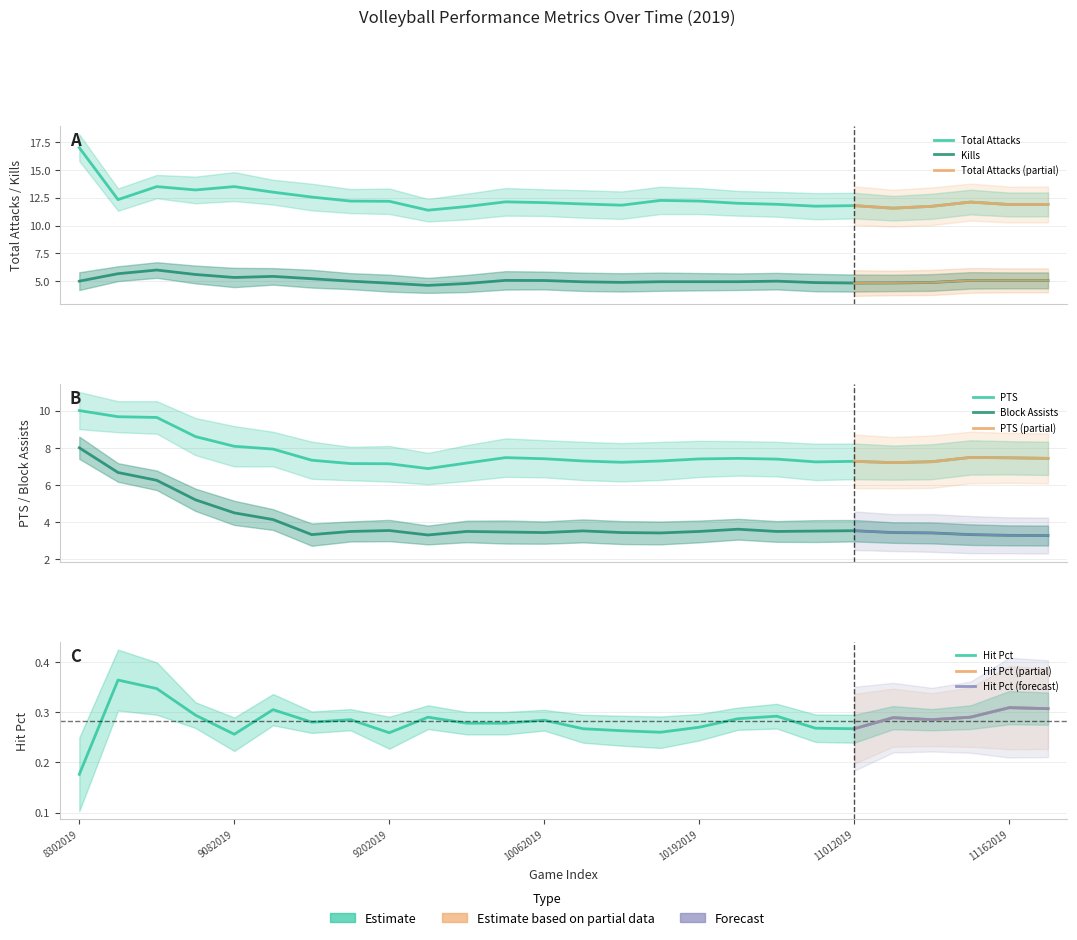

In PTS, how many points are lower than both neighbors (excluding endpoints)?

4